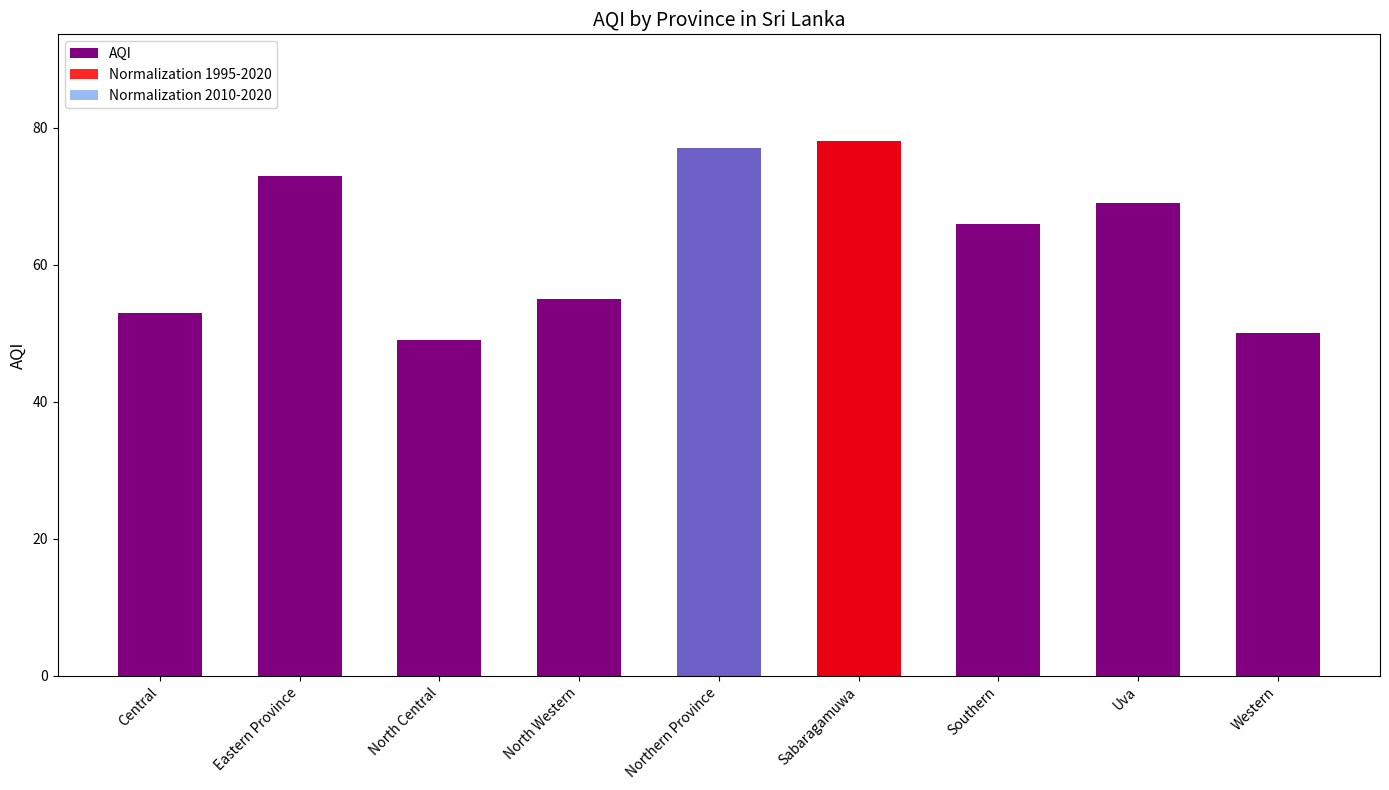

The value at Sabaragamuwa is 131. True or false?

False